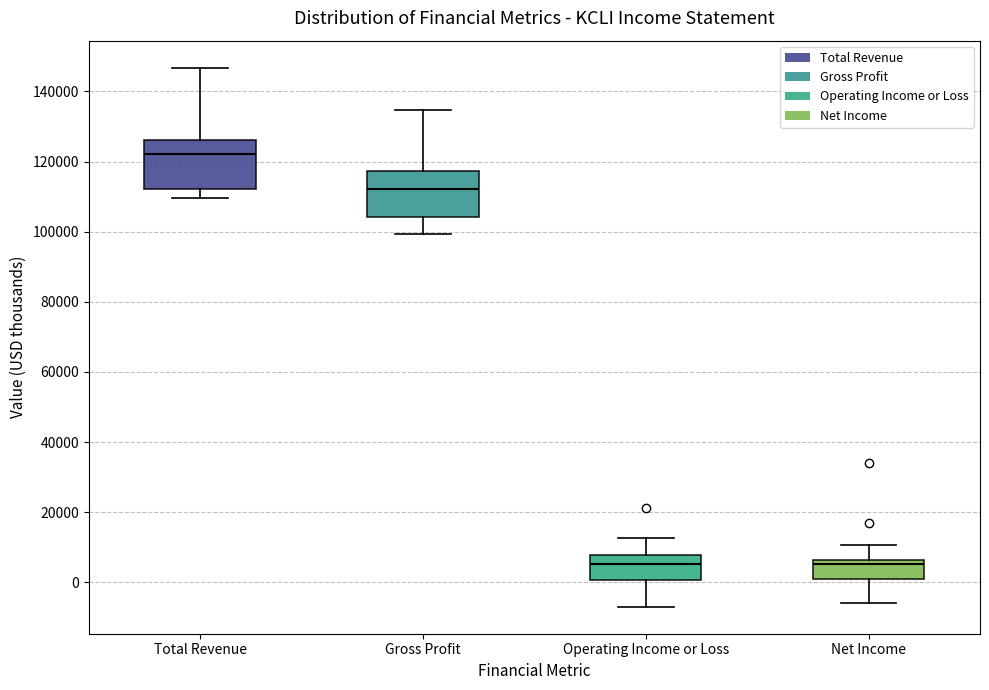

Which box's median line is the highest?

Total Revenue